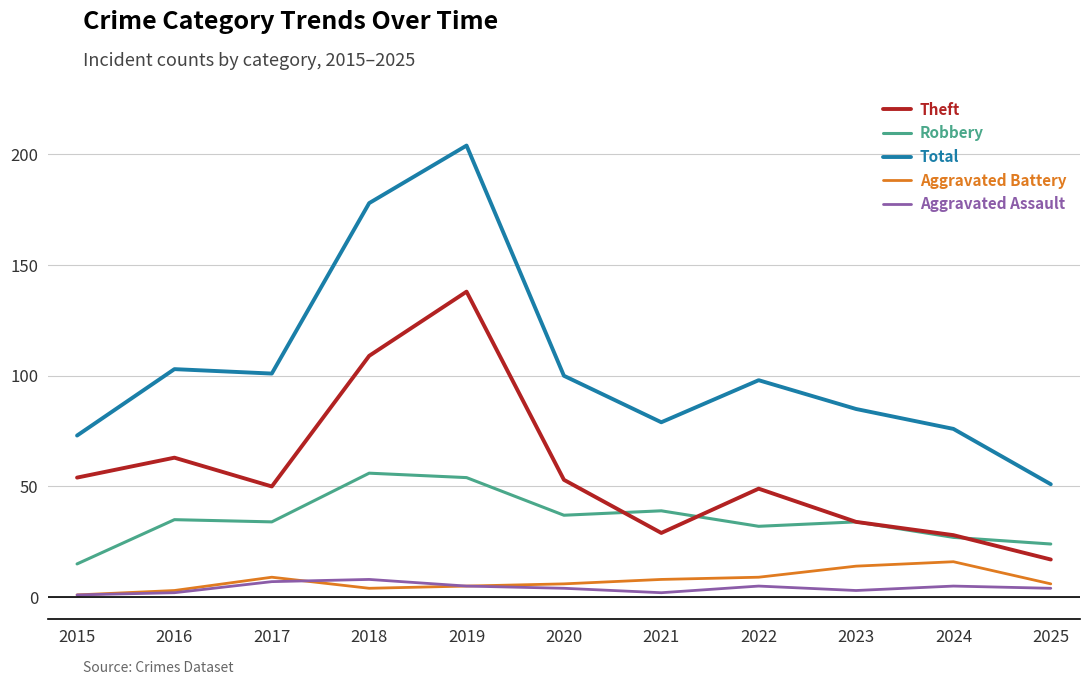

Where does the Aggravated Battery series first go above 6?

2017